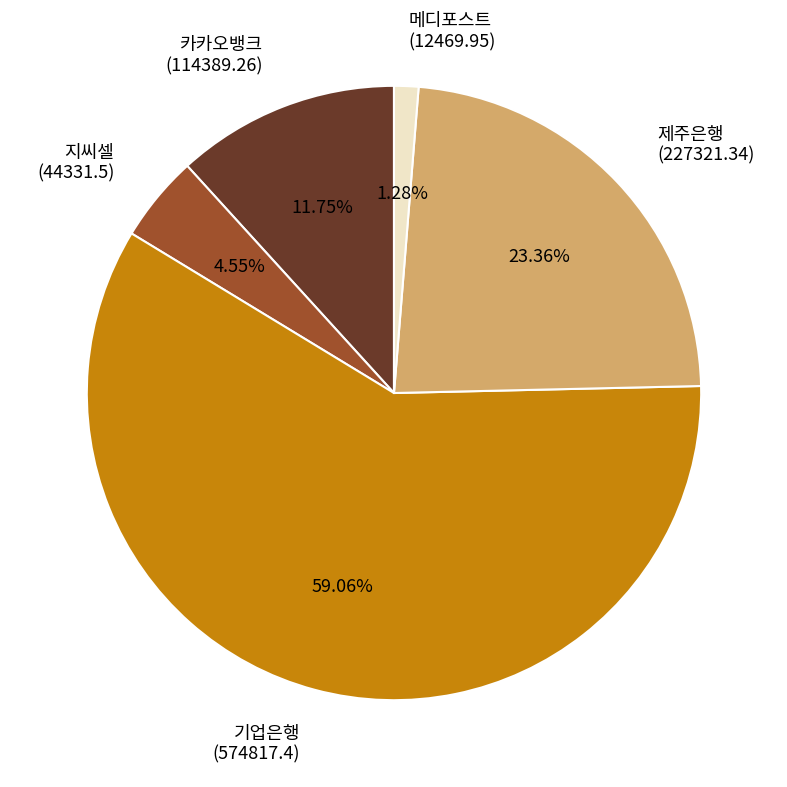

How many slices are in this pie chart?

5